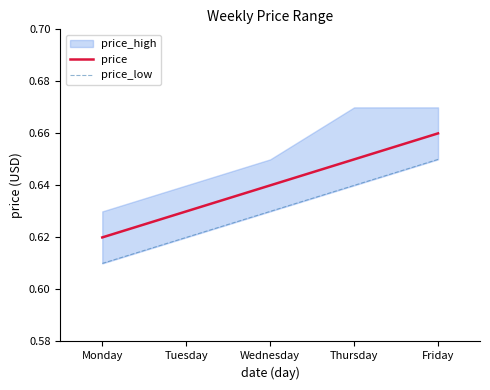

Read the price_low value at Wednesday.

0.6